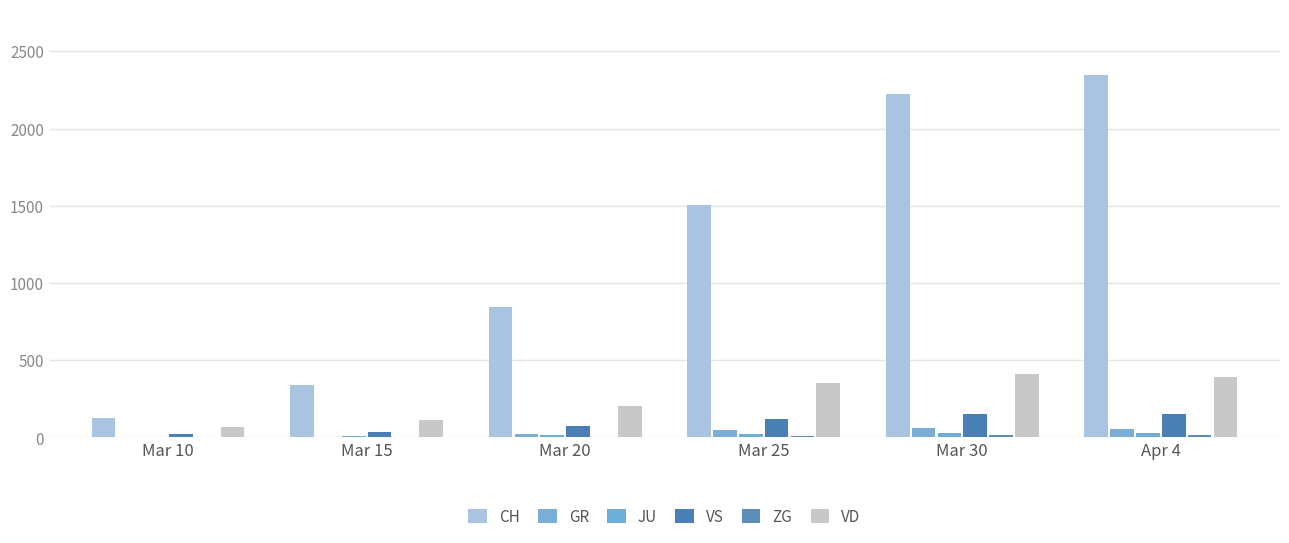

What is the minimum value for VS?

20